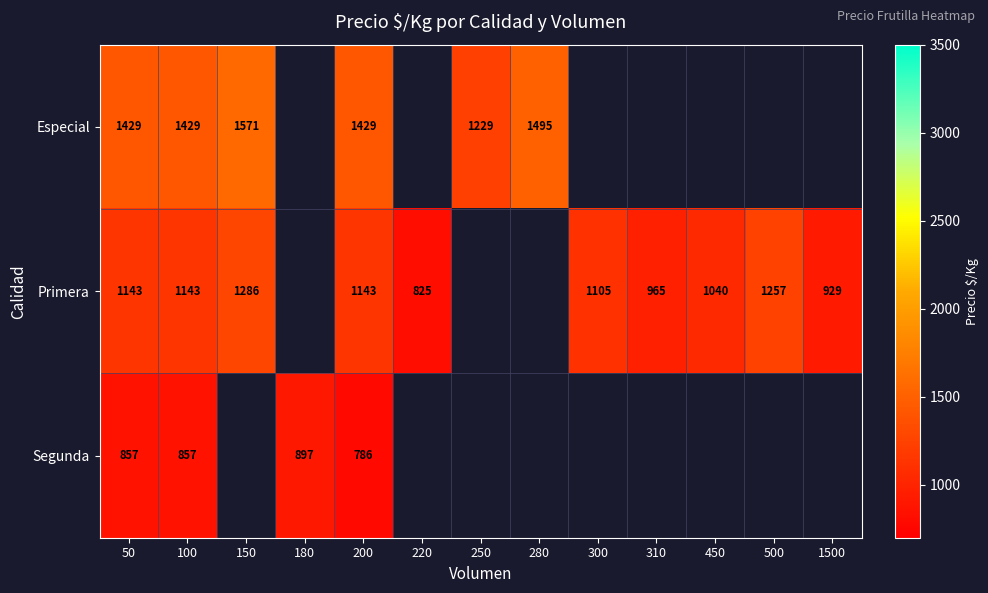

Is it true that Primera equals 1766 at 100?

False